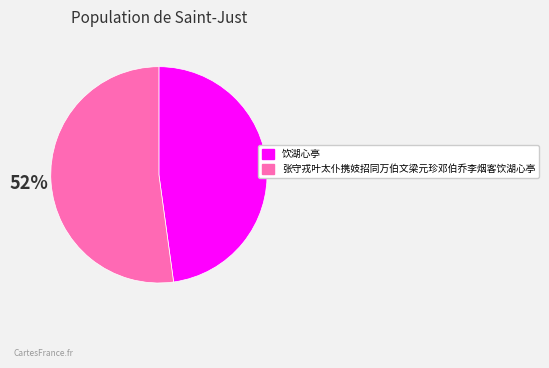

How many segments does this pie chart have?

2